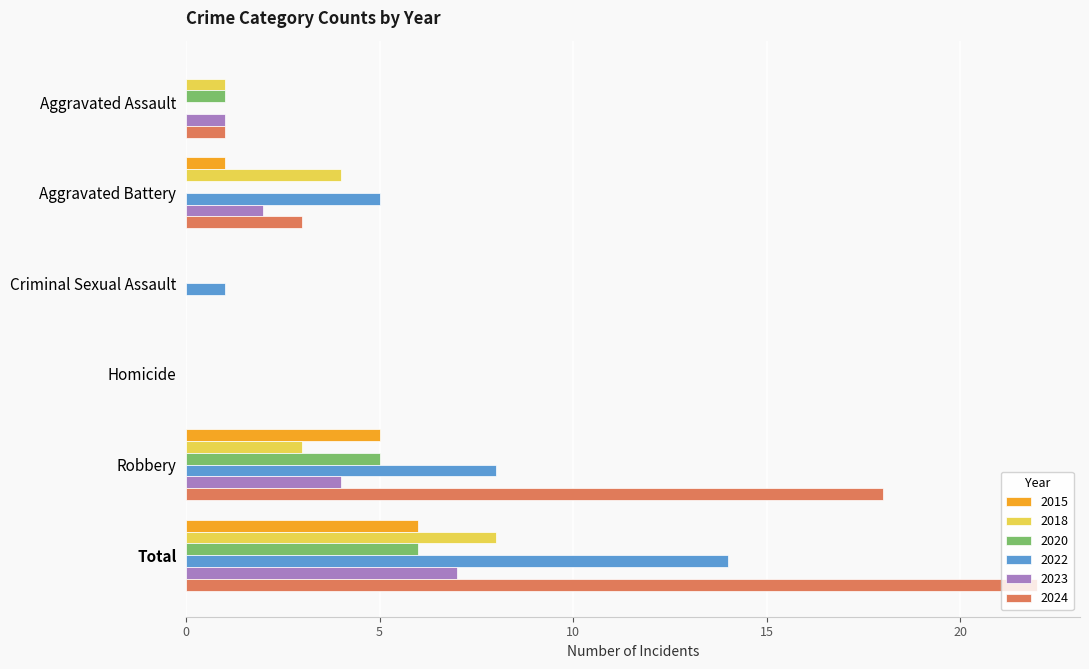

What is the total value across all series at Robbery?

43